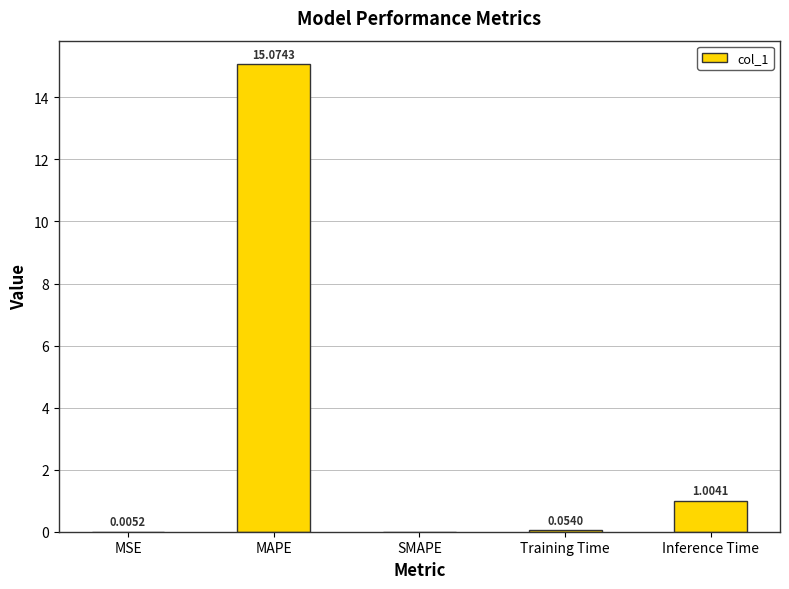

Does the chart contain stacked bars?

No